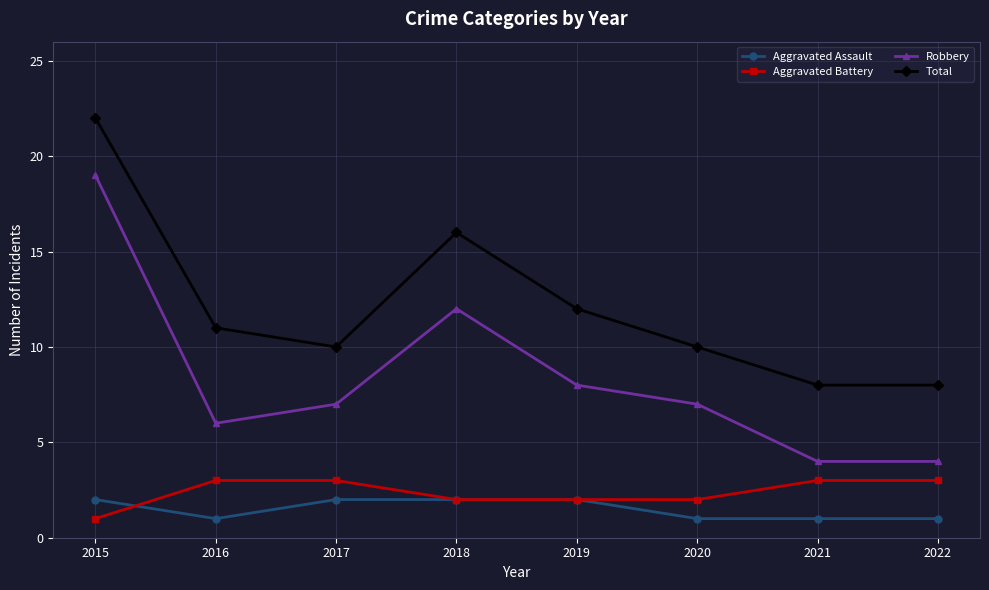

Which series has the largest total across all categories?

Total